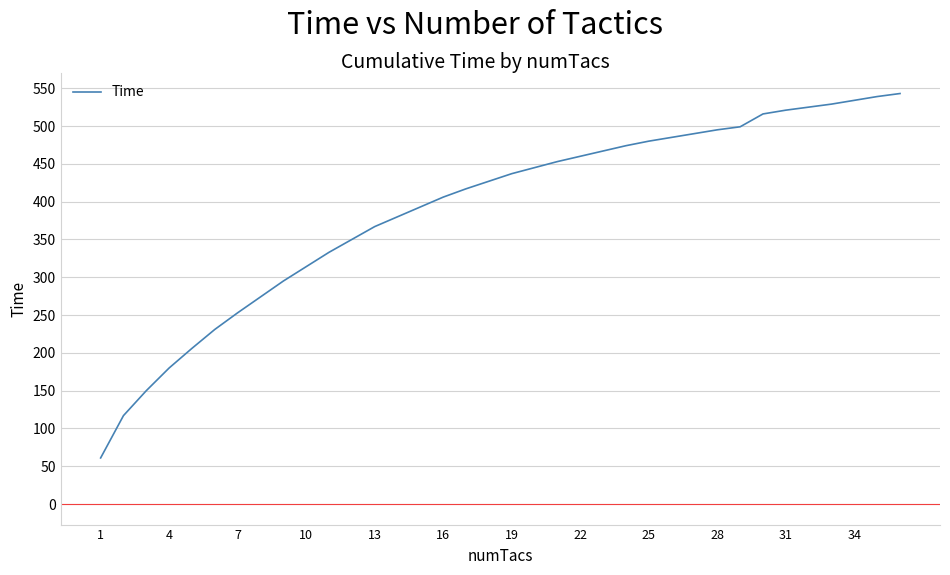

What is the greatest value displayed?

543